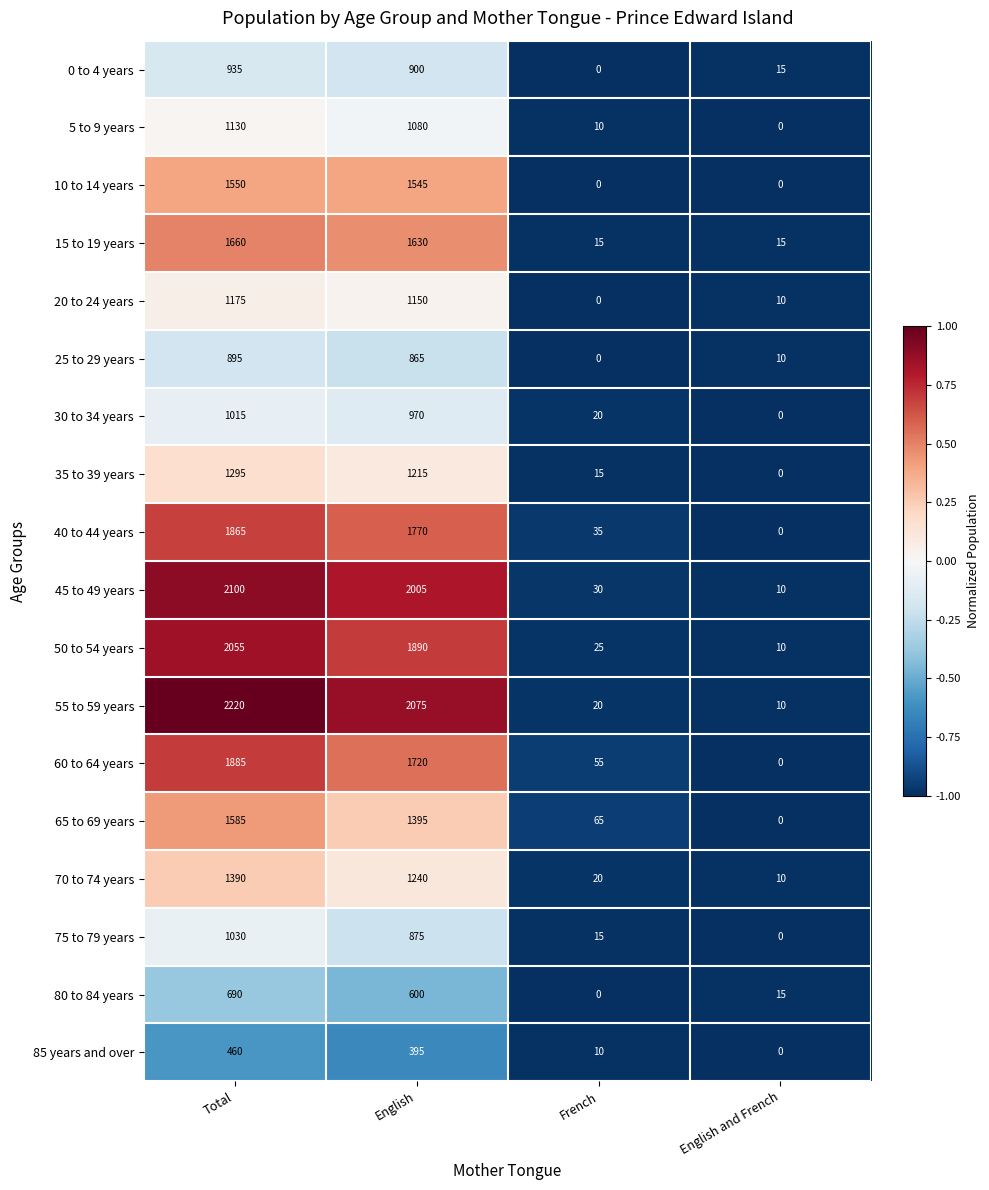

At English, list the series in order from largest to smallest.

55 to 59 years, 45 to 49 years, 50 to 54 years, 40 to 44 years, 60 to 64 years, 15 to 19 years, 10 to 14 years, 65 to 69 years, 70 to 74 years, 35 to 39 years, 20 to 24 years, 5 to 9 years, 30 to 34 years, 0 to 4 years, 75 to 79 years, 25 to 29 years, 80 to 84 years, 85 years and over